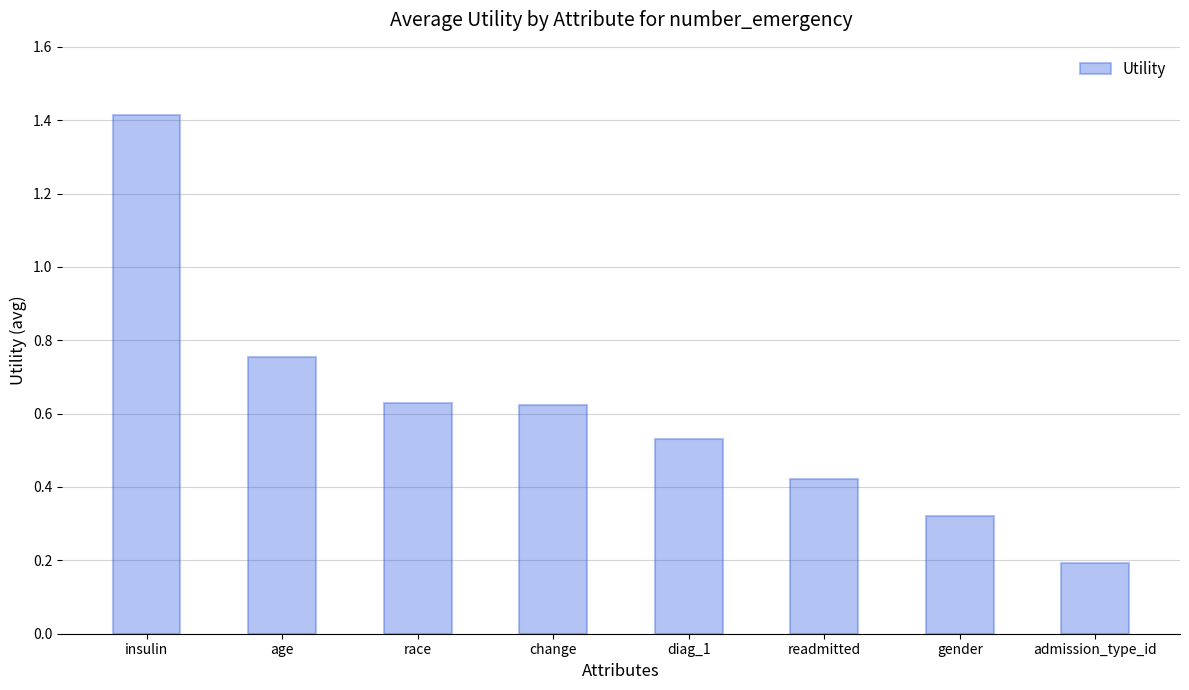

Which category has the lowest value across all series?

admission_type_id